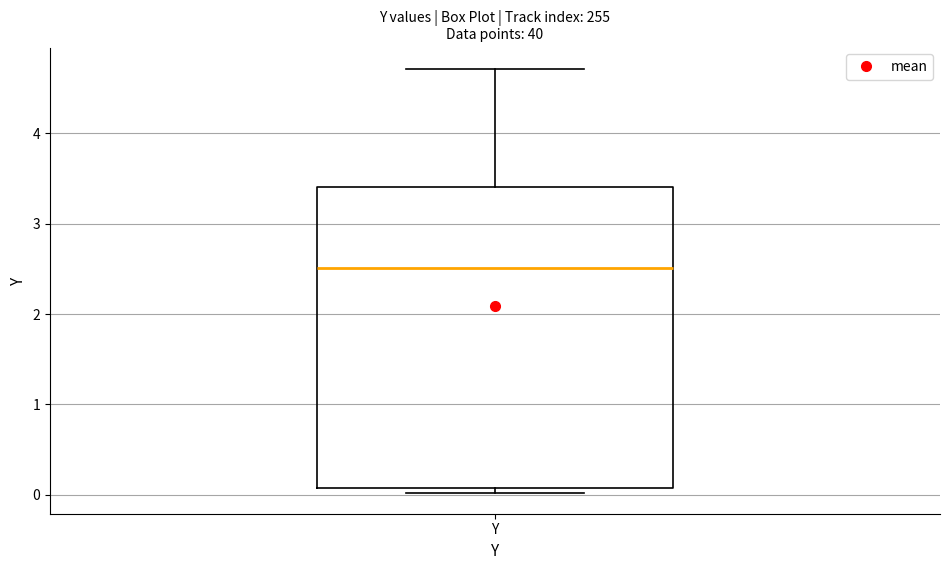

Transcribe this box plot: give where the median line is, the range the box spans, and where the two whiskers end, as read against the y-axis. The values are not printed on the chart, so give them approximately, as read against the axis.

median 2.5, box 0.1 to 3.4, whiskers 0.0 to 4.7